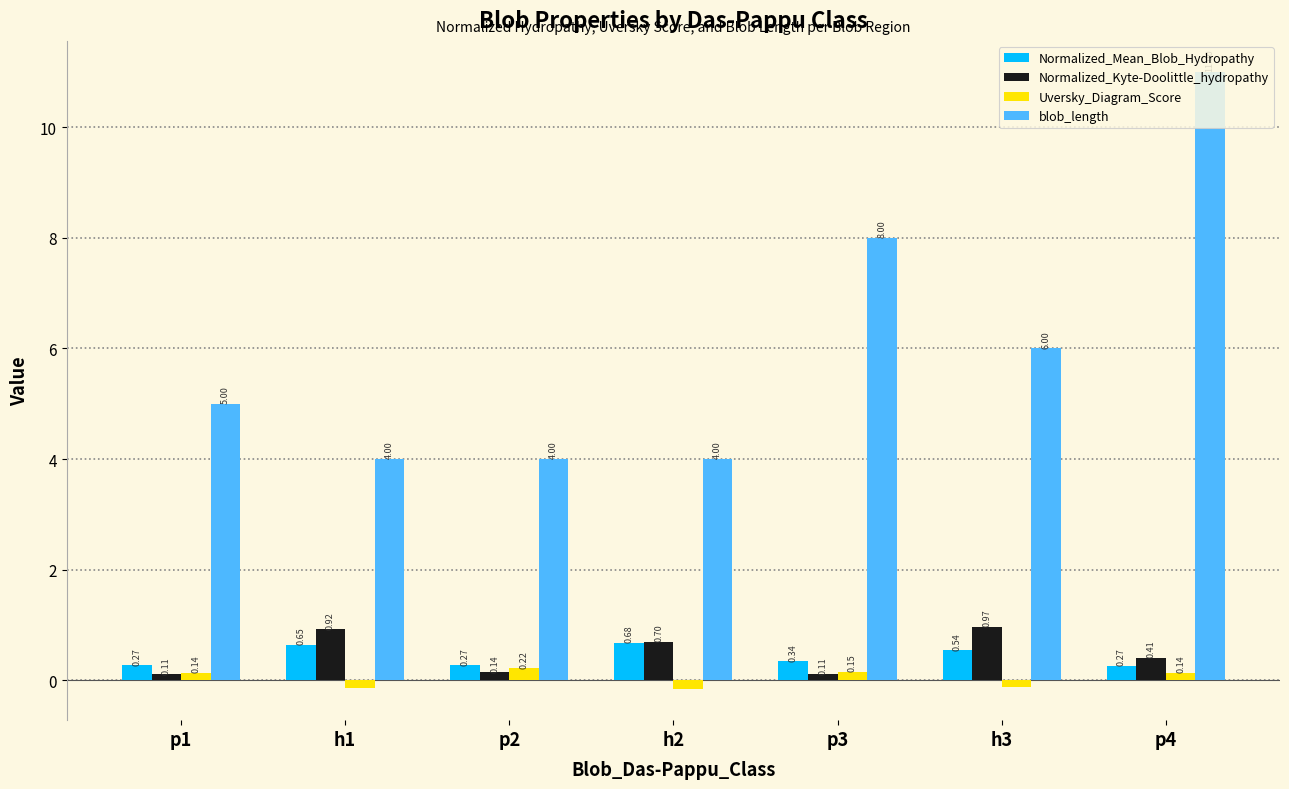

What is the greatest value displayed?

11.0